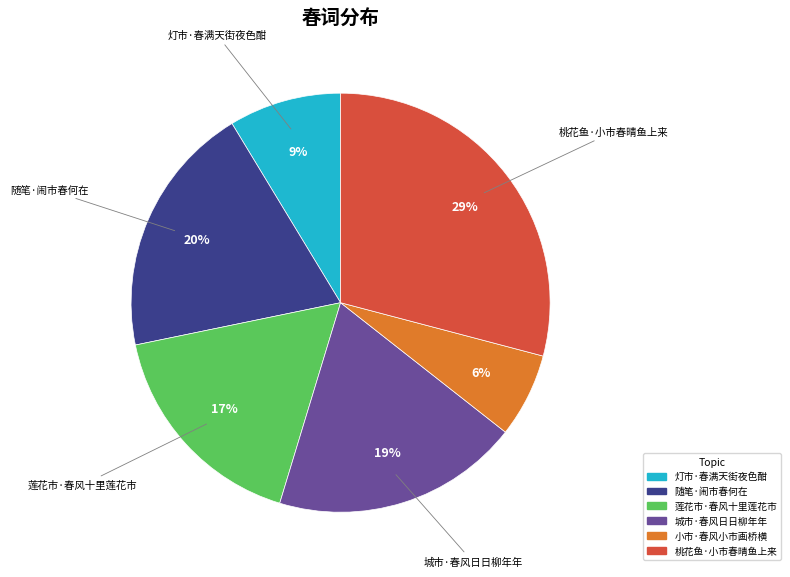

What percentage is the 随笔·闹市春何在 slice, to the nearest percent?

20%